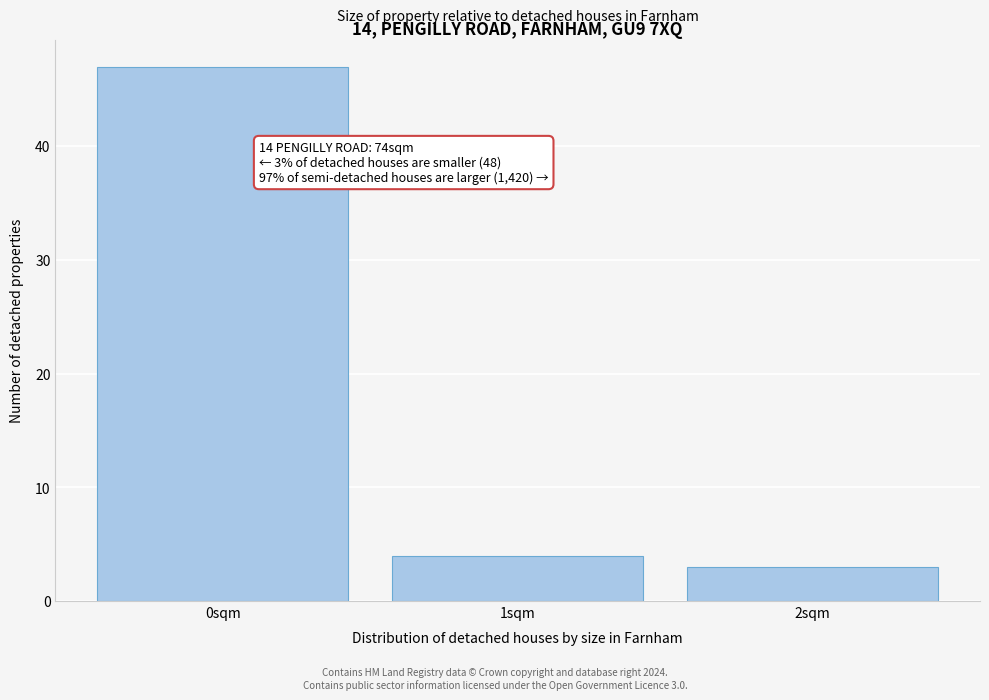

Over which range of the x-axis is the bar tallest?

-0.5 to 0.5